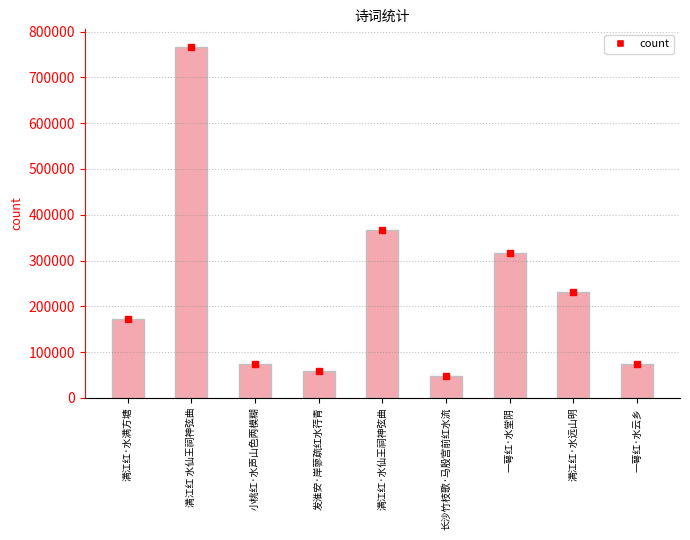

At which category does the chart reach its peak across all series?

满江红 水仙王祠神弦曲